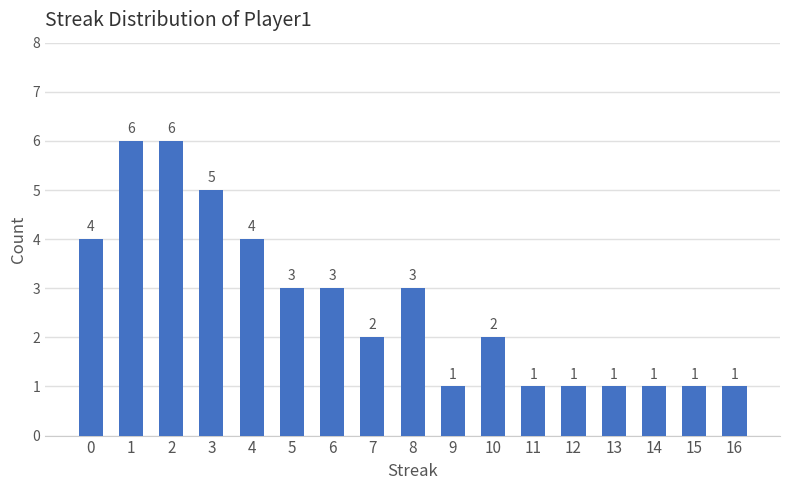

Between 14 and 5, which is larger?

5